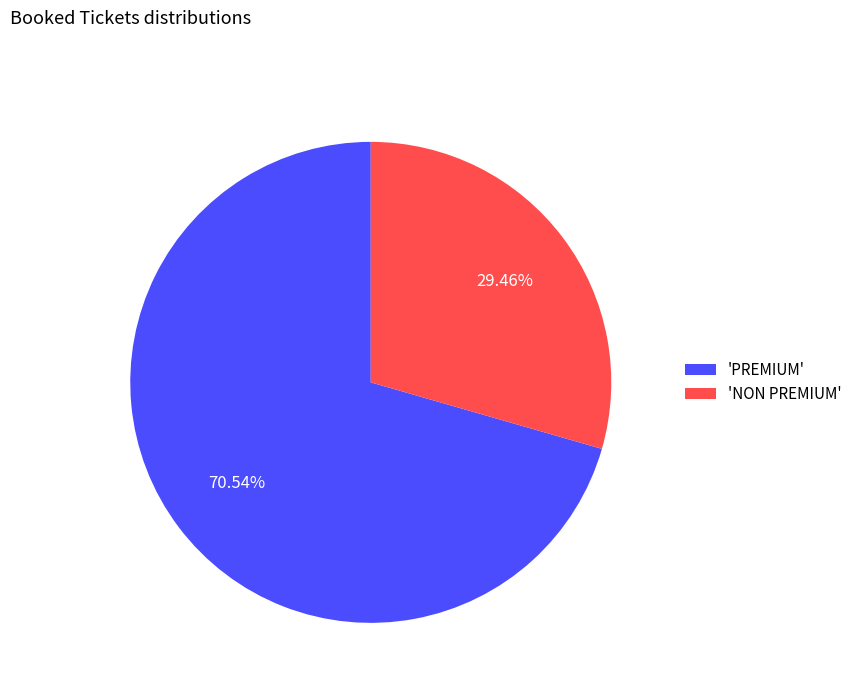

To the nearest percent, what is the difference between the largest and smallest slice percentages?

41%